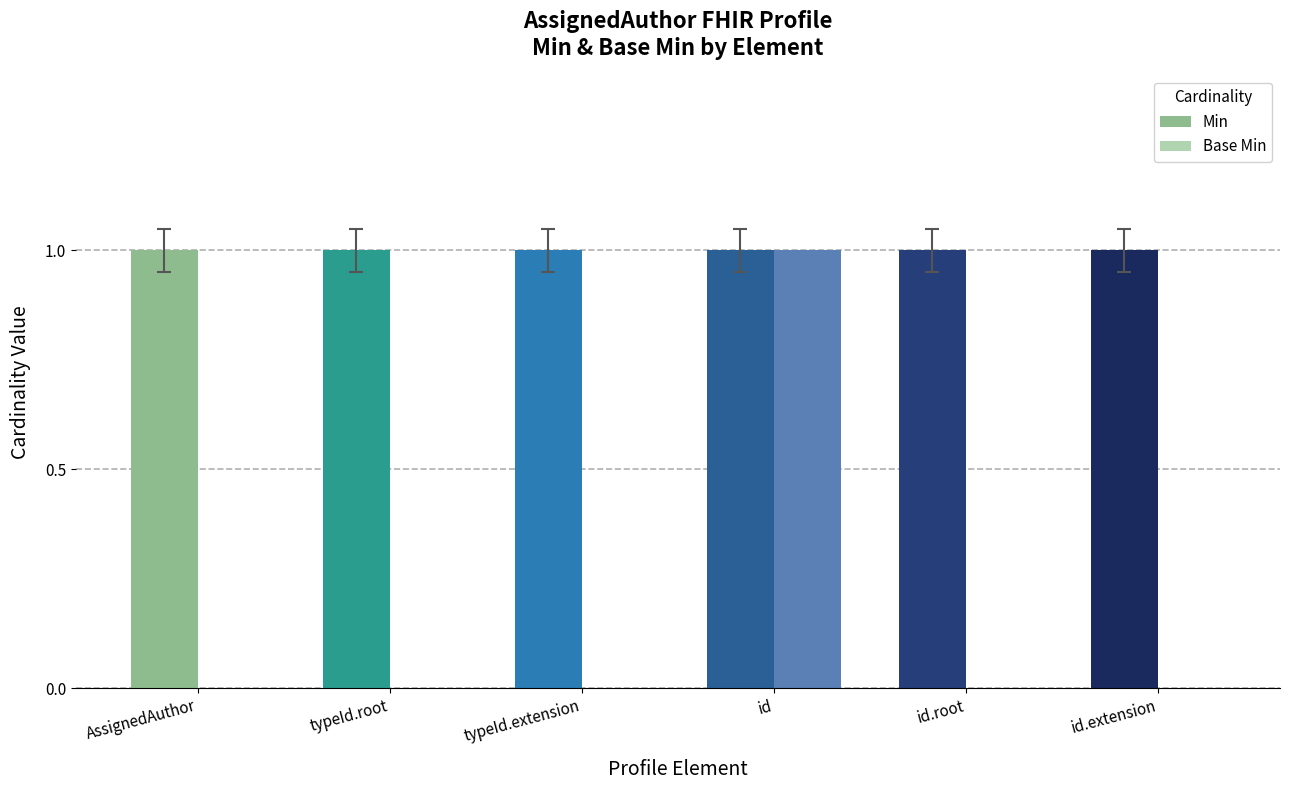

Count the number of data series in this chart.

2